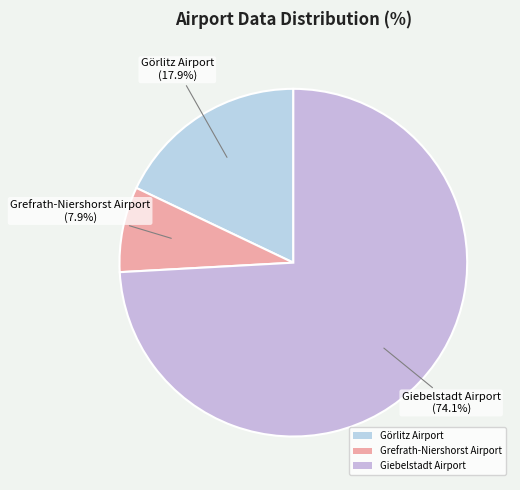

What percentage do Giebelstadt Airport and Görlitz Airport together represent?

92.1%